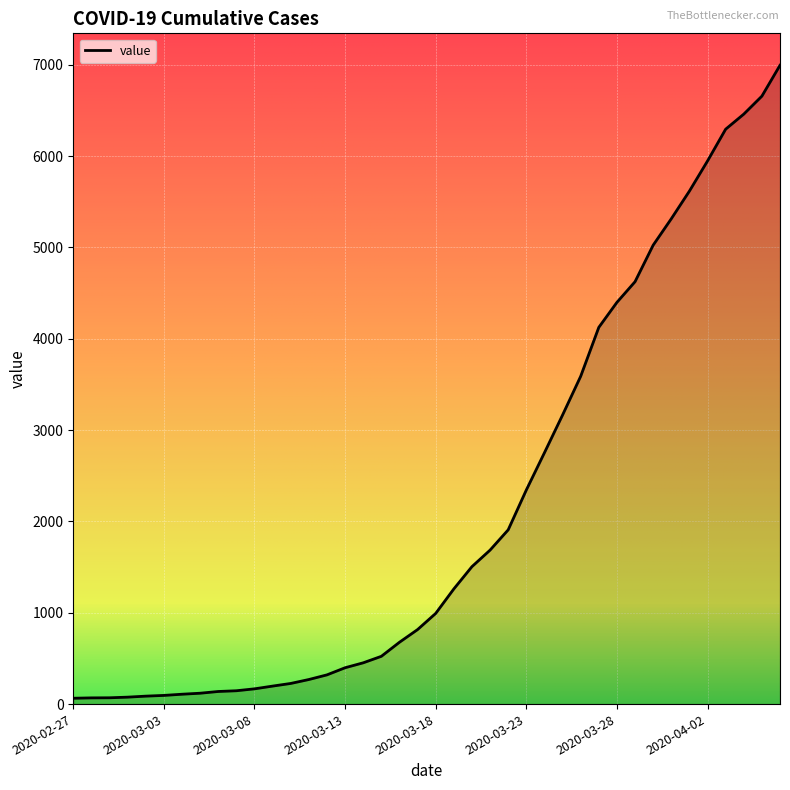

What is the difference between the maximum and minimum values?

6931